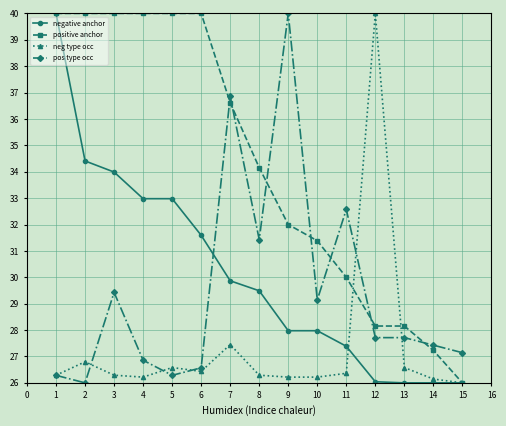

What is the approximate value of positive anchor at 4?

40.0